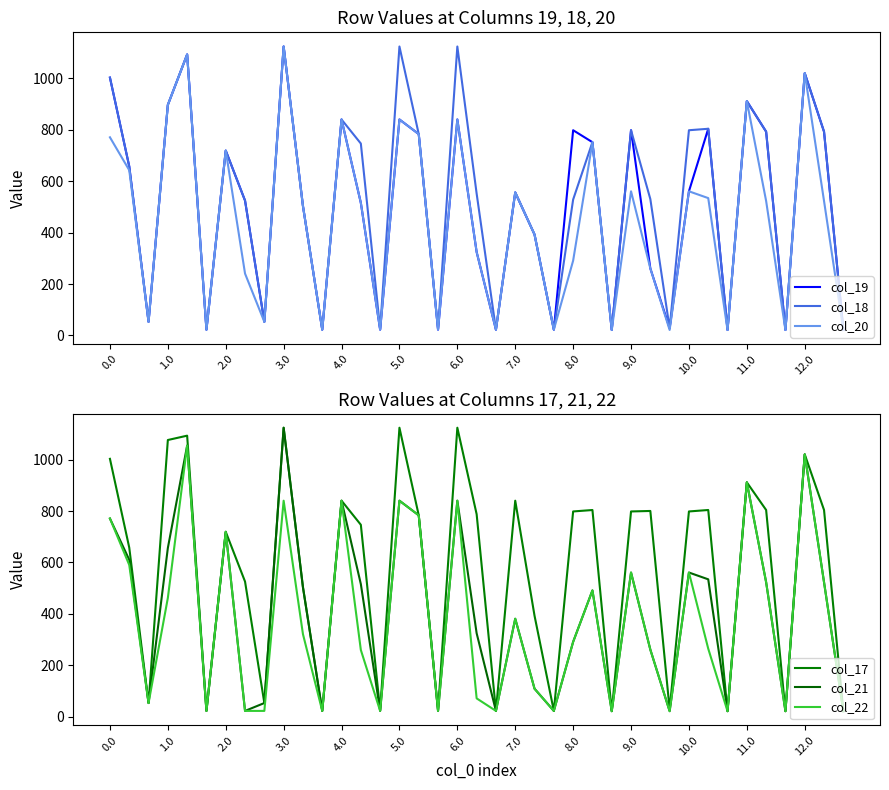

What is the value of the col_21 point at the 23rd from the left?

108.8